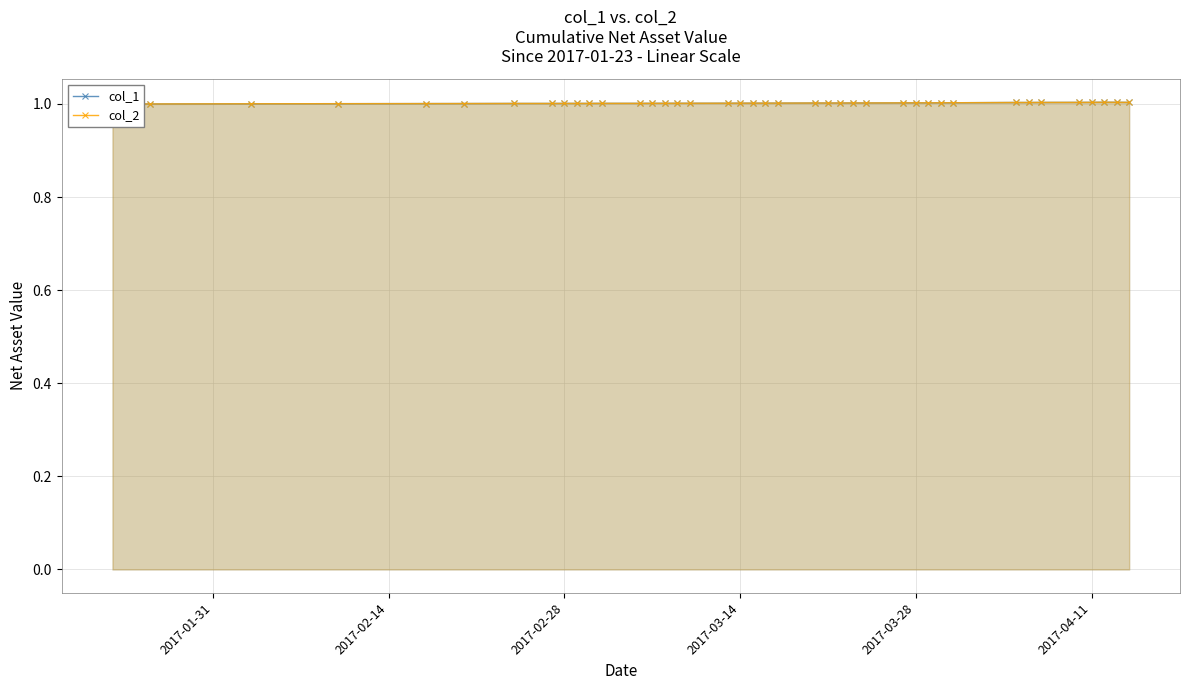

What is the sum of all col_1 values?

40.1